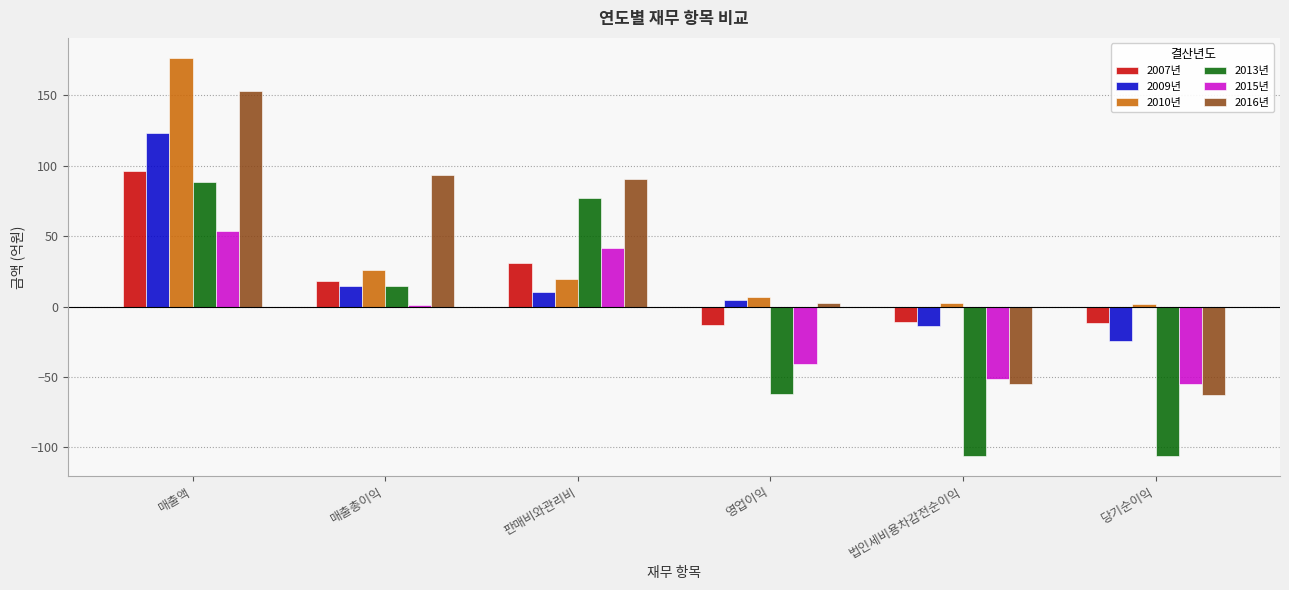

Which series has the largest range (max minus min)?

2016년